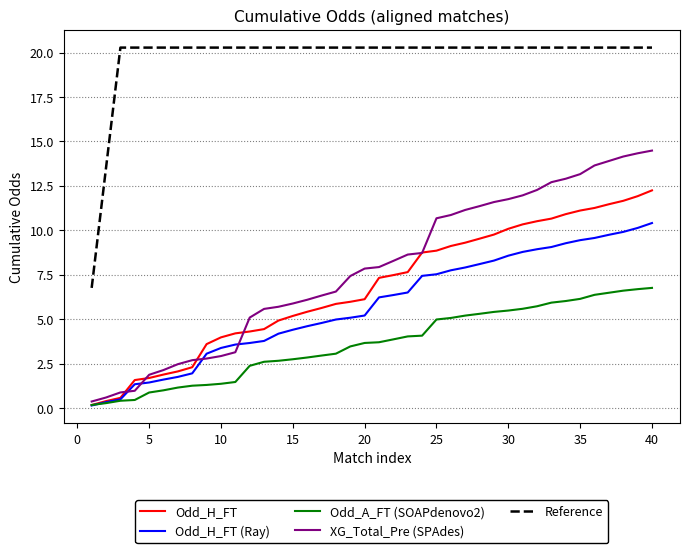

How many lines are shown in the chart?

5